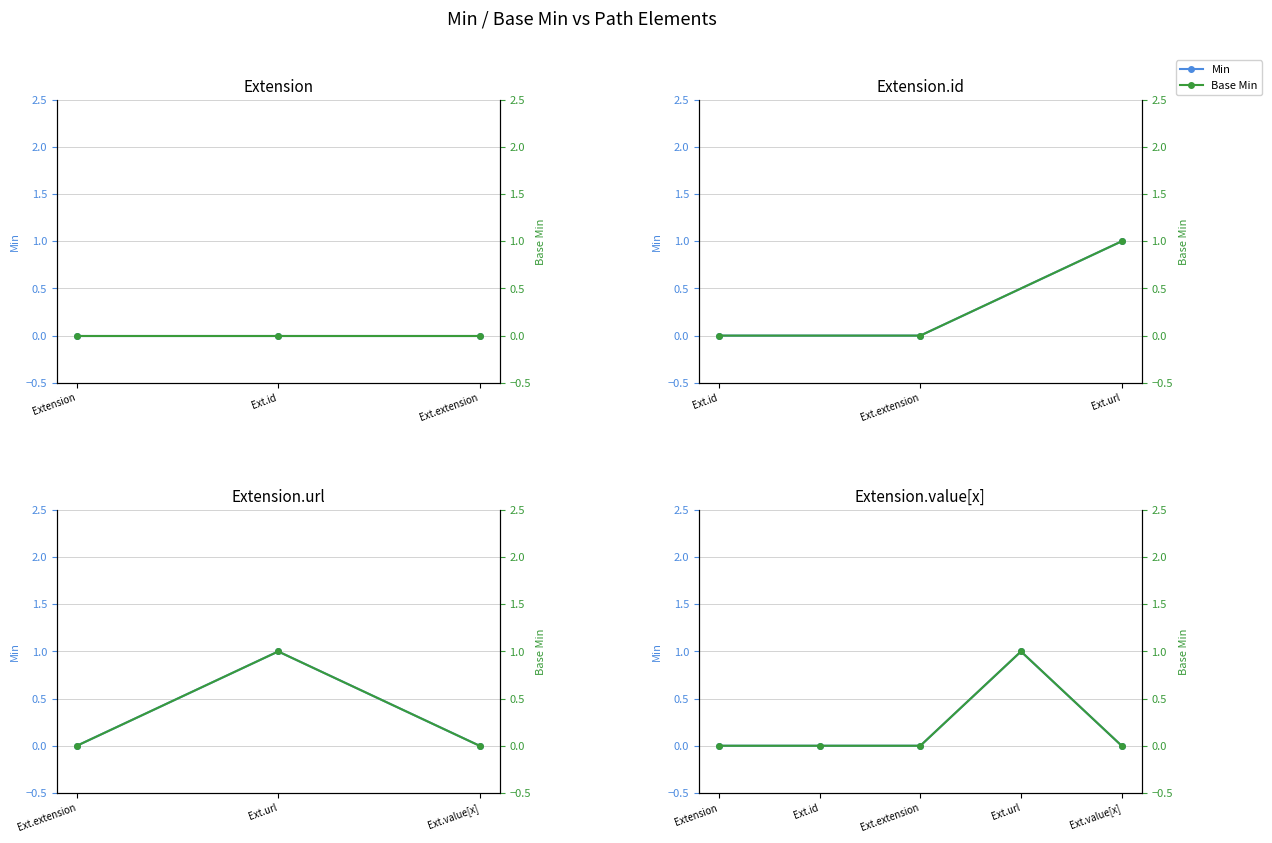

Is the value of Base Min at Ext.value[x] greater than the value of Min at Ext.value[x]?

No